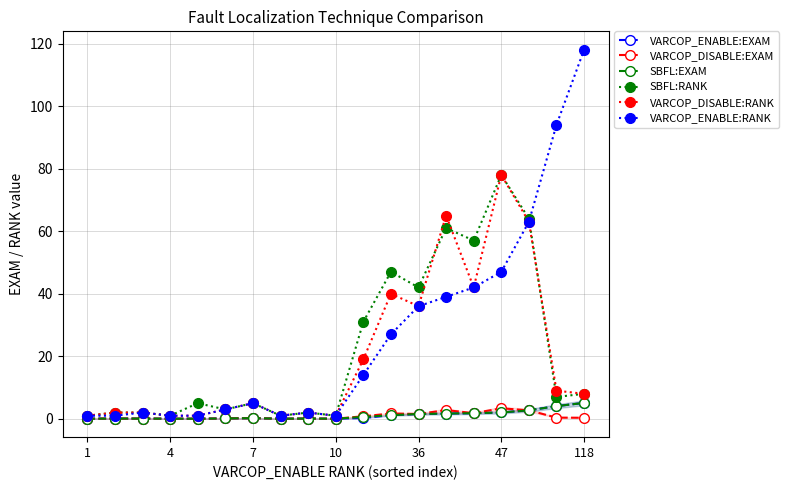

What is the difference between the maximum and minimum values in the VARCOP_ENABLE:RANK series?

117.0